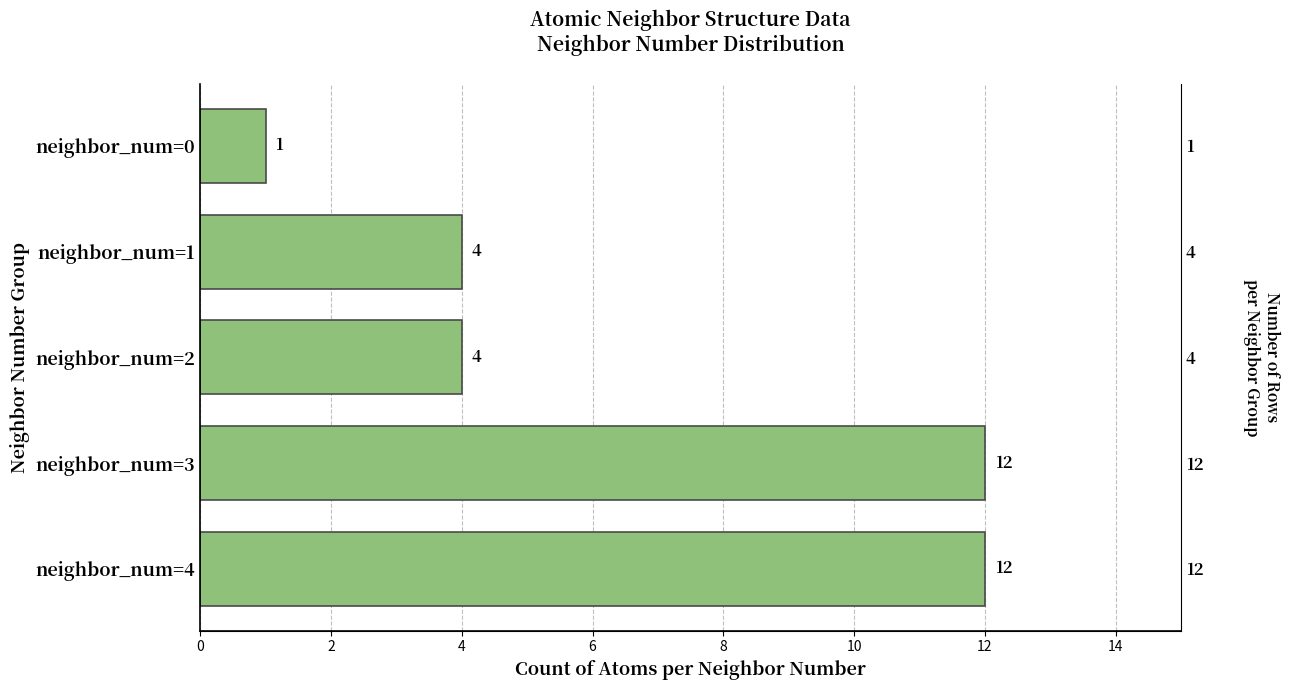

How many bars are there in total?

5